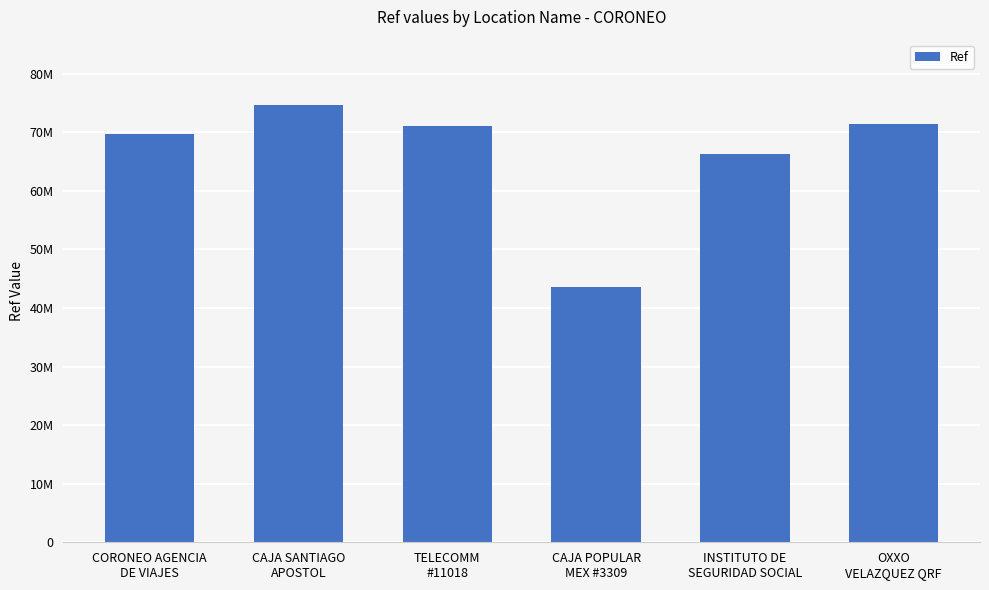

Between INSTITUTO DE
SEGURIDAD SOCIAL and OXXO
VELAZQUEZ QRF, which is larger?

OXXO
VELAZQUEZ QRF